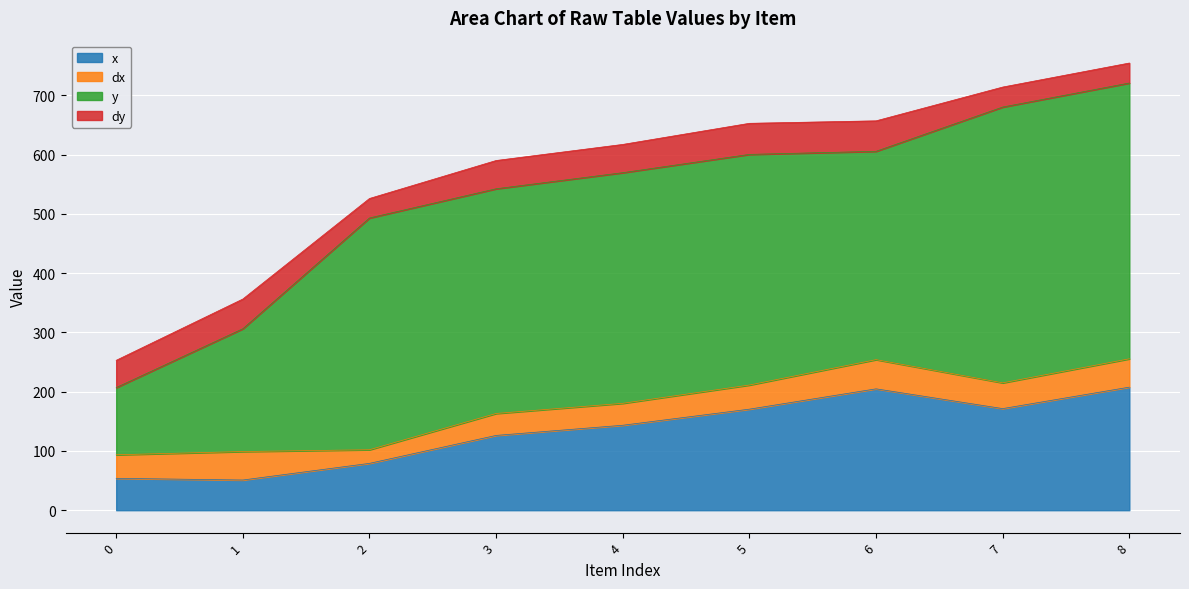

What is the value of the y point at the 4th from the left?

379.0